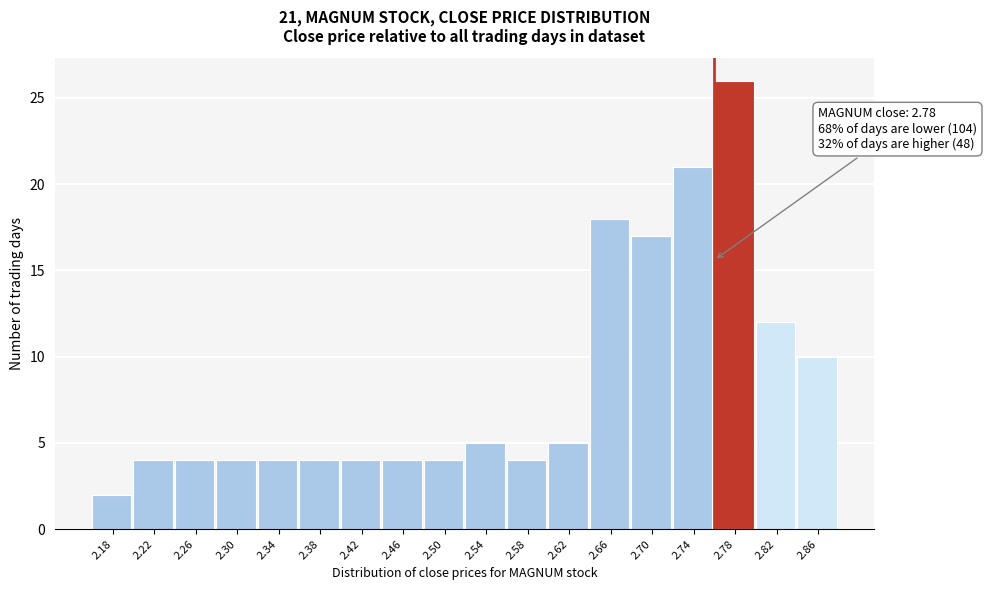

Reading left to right, list all the values displayed in this chart.

2.18=2	2.22=4	2.26=4	2.30=4	2.34=4	2.38=4	2.42=4	2.46=4	2.50=4	2.54=5	2.58=4	2.62=5	2.66=18	2.70=17	2.74=21	2.78=26	2.82=12	2.86=10